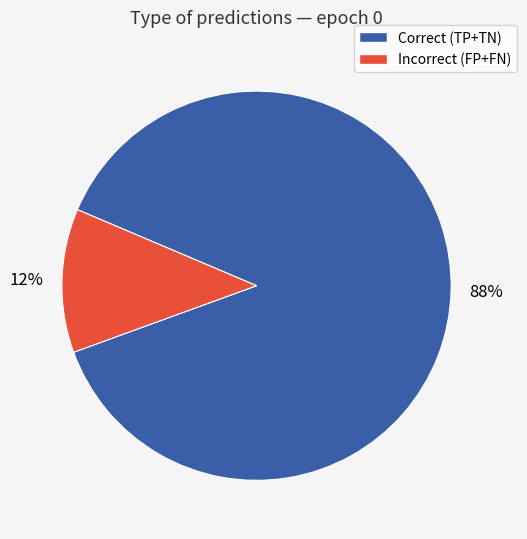

Which has a higher value, Incorrect (FP+FN) or Correct (TP+TN)?

Correct (TP+TN)